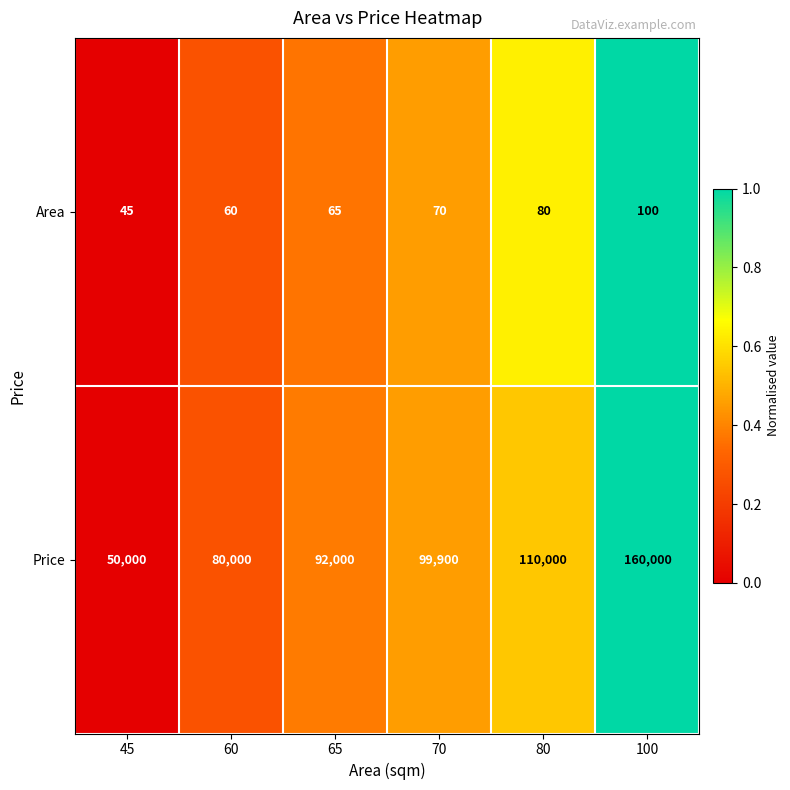

At 70, list the series in order from largest to smallest.

Price, Area